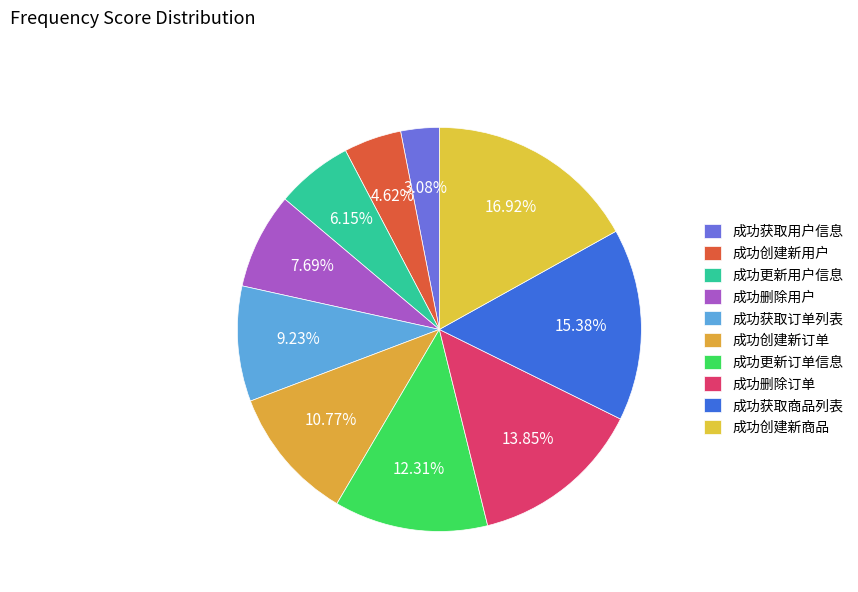

How many slices are in this pie chart?

10